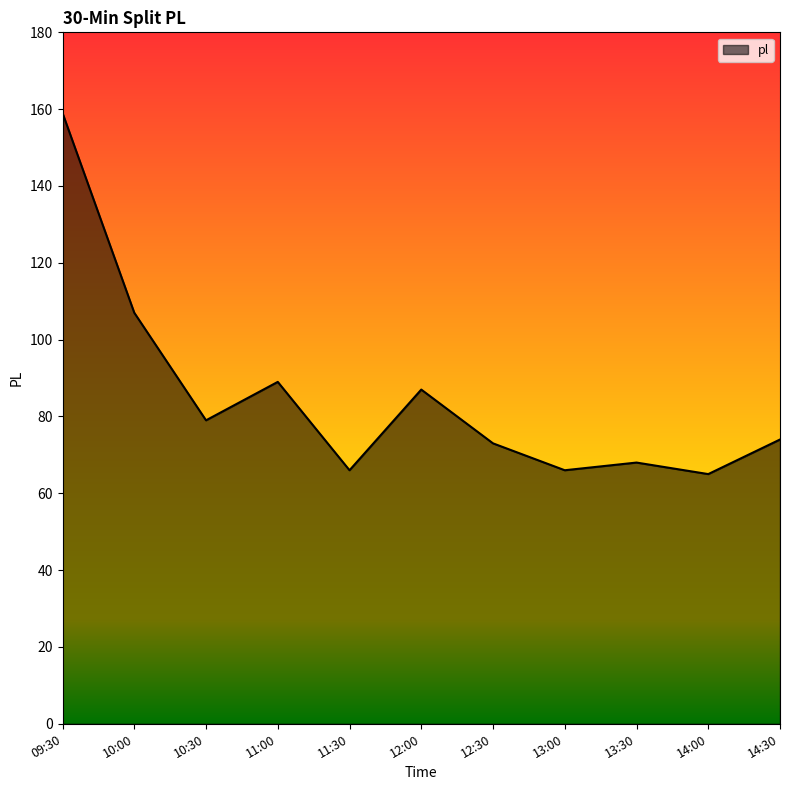

What is the greatest value displayed?

159